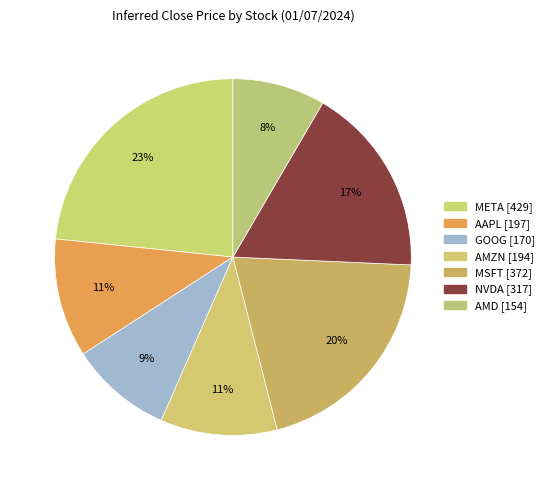

Which slice is the largest?

META